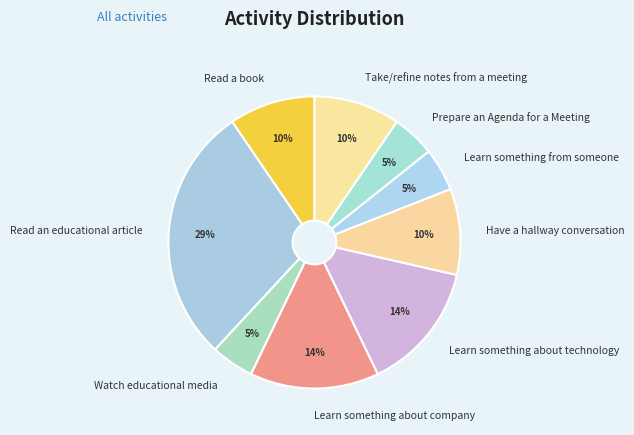

Is it true that Take/refine notes from a meeting is 2% of the pie?

False